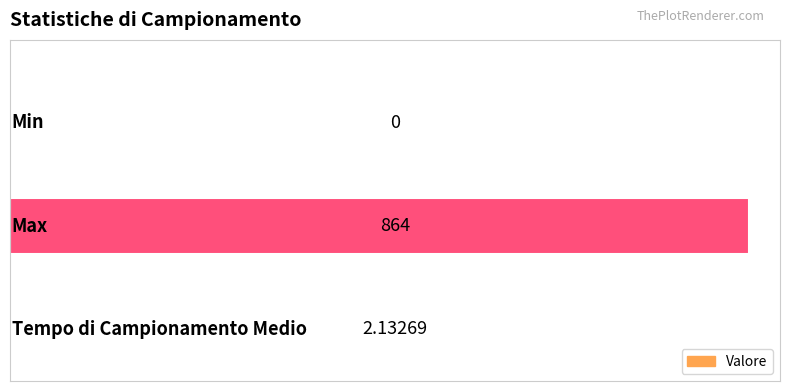

What is the average value?

288.7